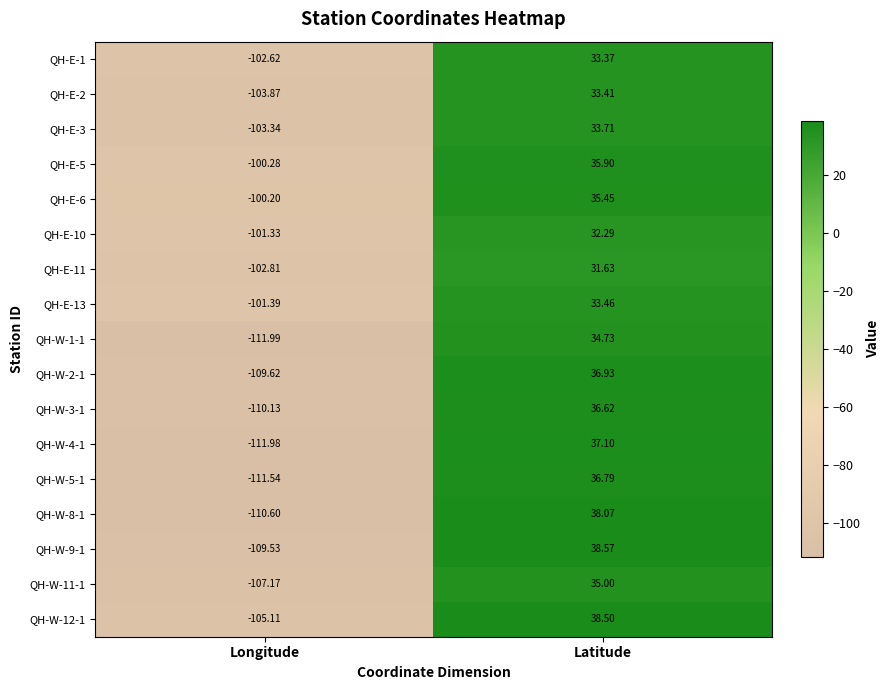

At which label does QH-W-12-1 reach its minimum?

Longitude